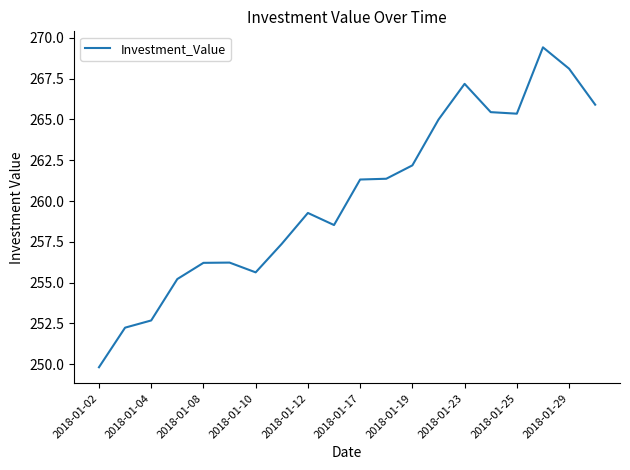

Does the chart display data point markers on the line(s)?

No